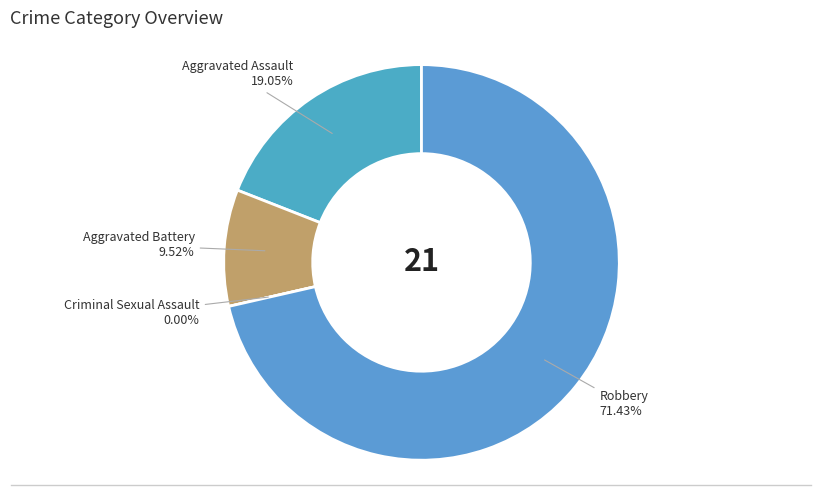

How many slices are in this pie chart?

4